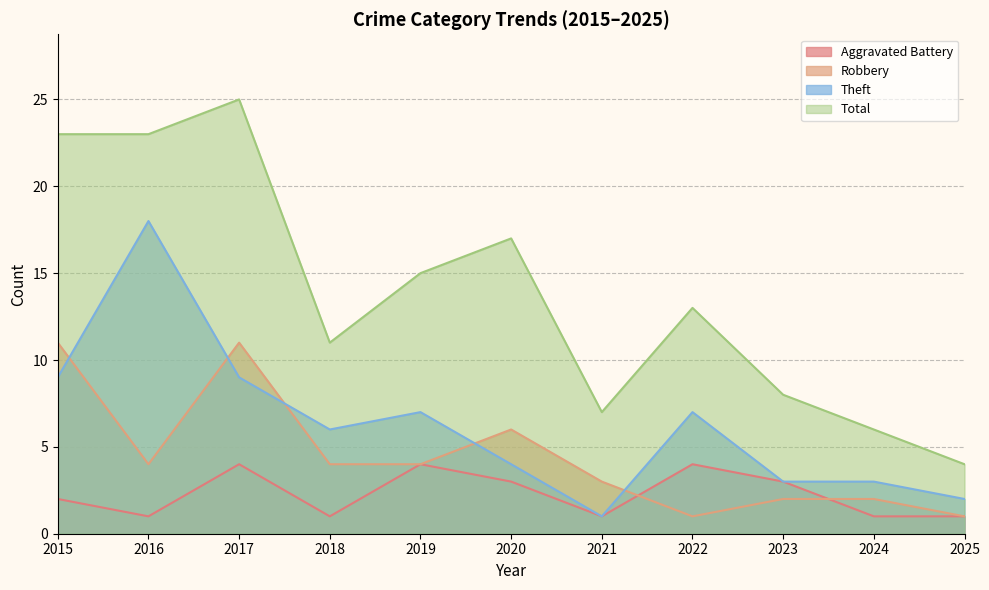

What is the total value across all series at 2016?

46